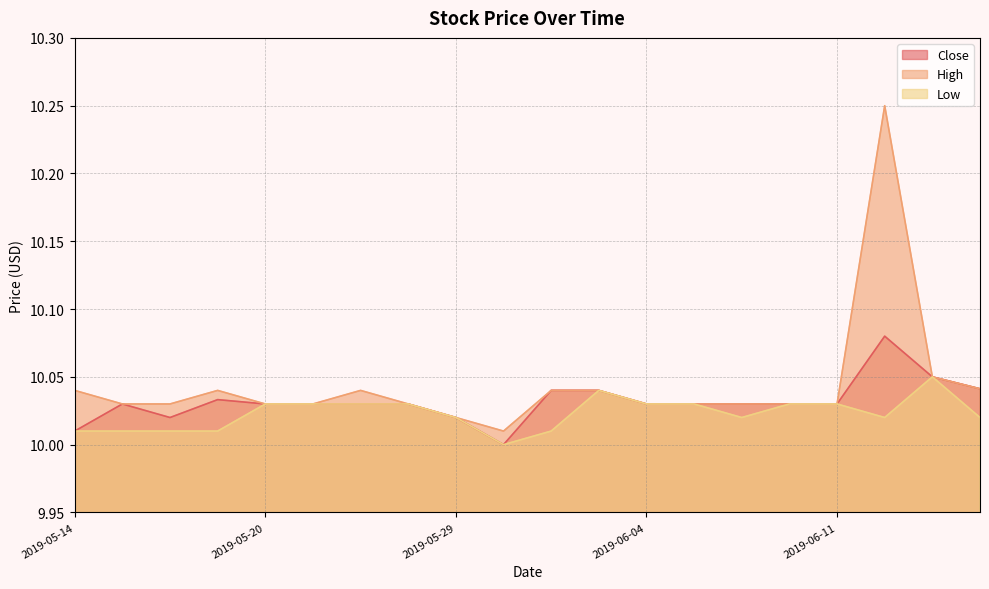

What is the label of the 11th point from the left?

2019-05-31